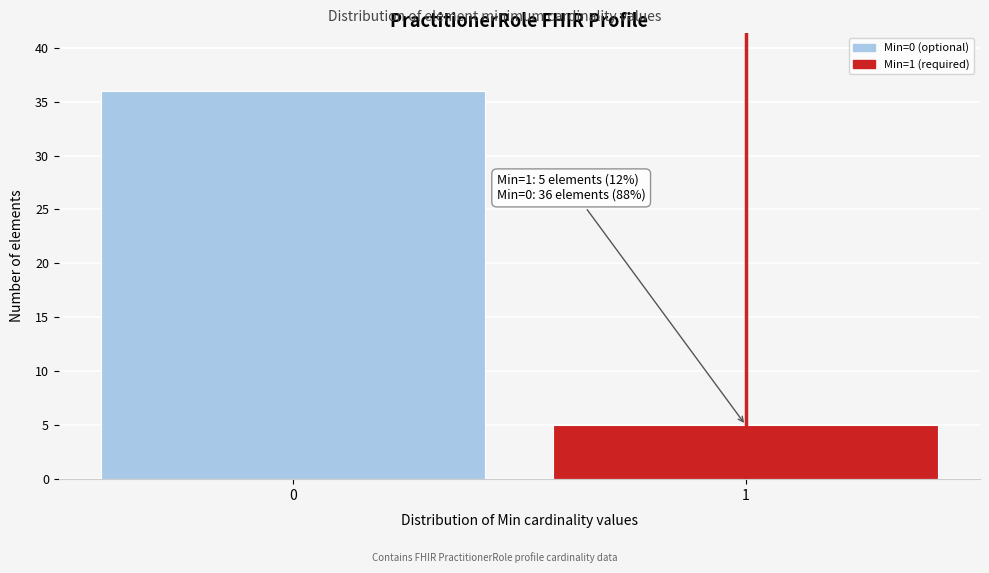

Reading left to right, extract all data points from this chart.

0=36	1=5